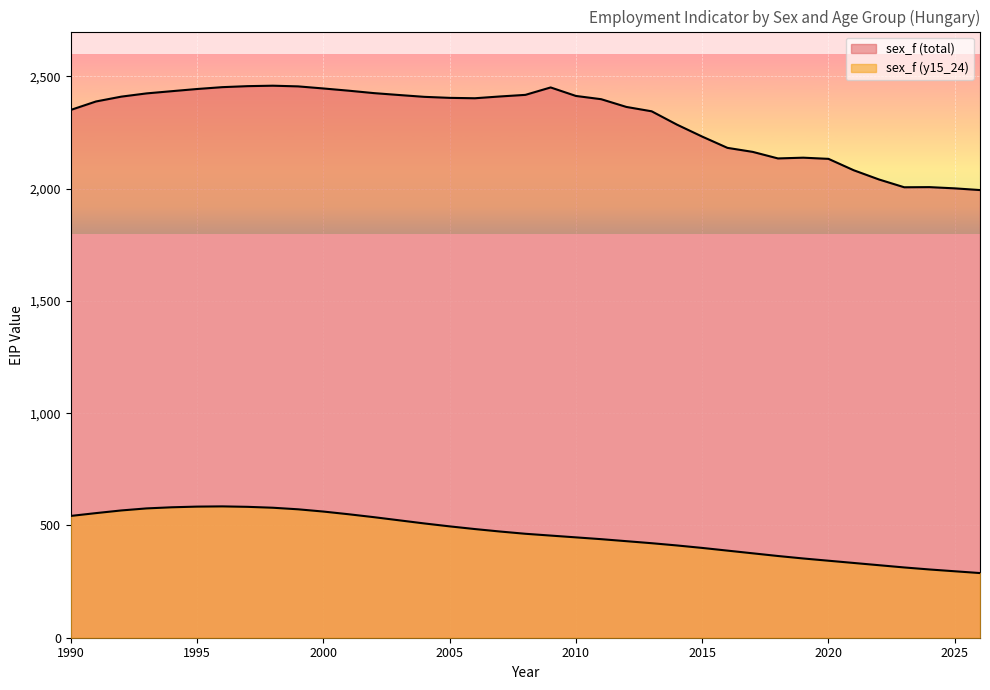

Reading left to right, transcribe all the data shown in this chart.

sex_f (total): 1990=2350.9	1991=2388.6	1992=2410.1	1993=2424.5	1994=2434.4	1995=2444.1	1996=2452.3	1997=2456.8	1998=2458.8	1999=2455.8	2000=2446.5	2001=2436.7	2002=2425.8	2003=2417.3	2004=2409.2	2005=2404.7	2006=2402.9	2007=2410.9	2008=2418.0	2009=2451.0	2010=2413.2	2011=2398.7	2012=2364.2	2013=2344.8	2014=2285.5	2015=2232.2	2016=2181.9	2017=2164.1	2018=2134.9	2019=2138.2	2020=2133.0	2021=2082.2	2022=2041.1	2023=2006.4	2024=2007.1	2025=2001.6	2026=1994.0
sex_f (y15_24): 1990=542.5	1991=555.0	1992=566.9	1993=576.0	1994=581.0	1995=584.0	1996=585.0	1997=583.0	1998=579.0	1999=572.0	2000=562.0	2001=550.0	2002=537.0	2003=523.0	2004=509.0	2005=496.0	2006=484.0	2007=473.0	2008=463.0	2009=455.0	2010=447.0	2011=439.0	2012=430.0	2013=421.0	2014=411.0	2015=400.0	2016=388.0	2017=376.0	2018=364.0	2019=353.0	2020=343.0	2021=333.0	2022=323.0	2023=313.0	2024=304.0	2025=296.0	2026=288.0